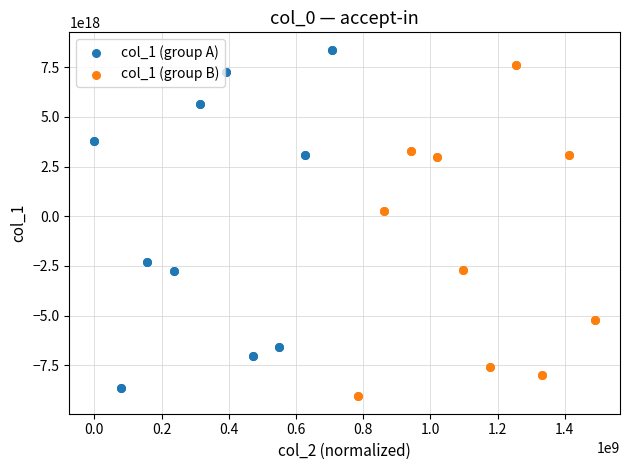

Which series reaches the maximum Y coordinate?

col_1 (group A)